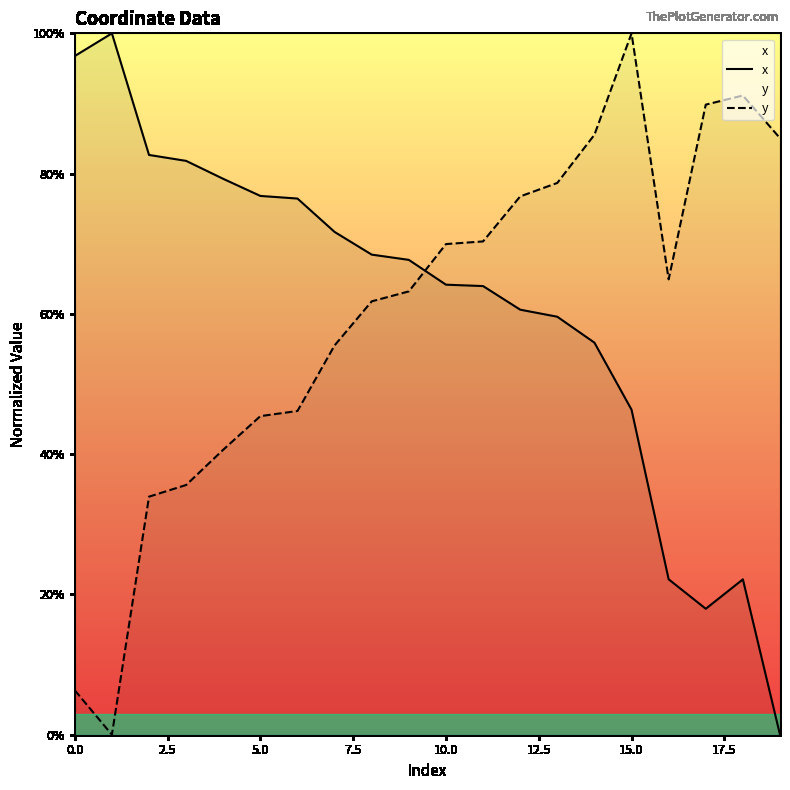

After their last crossing, which series has the higher values: y or x?

y